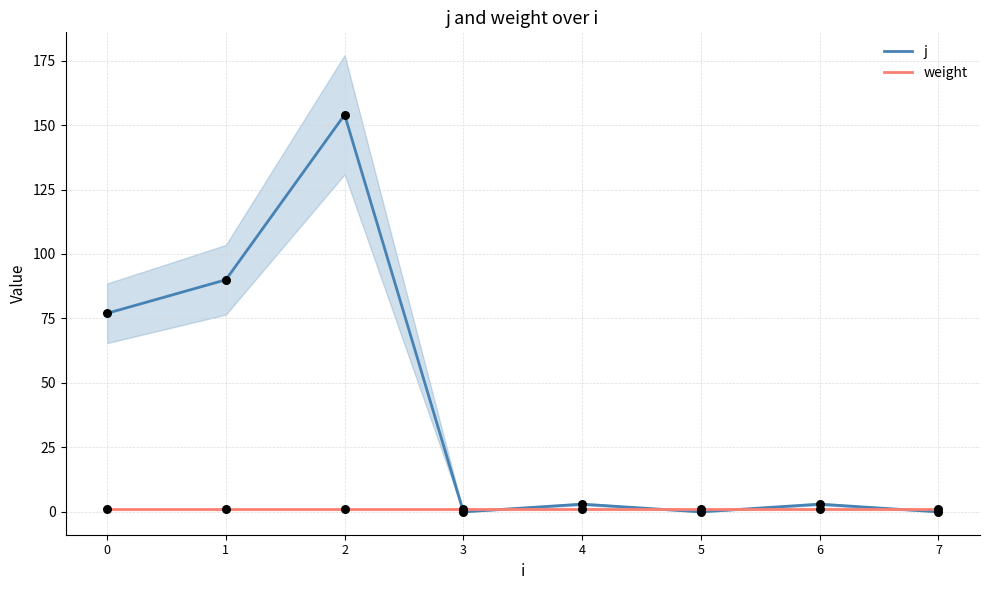

Which series has the largest total across all categories?

j